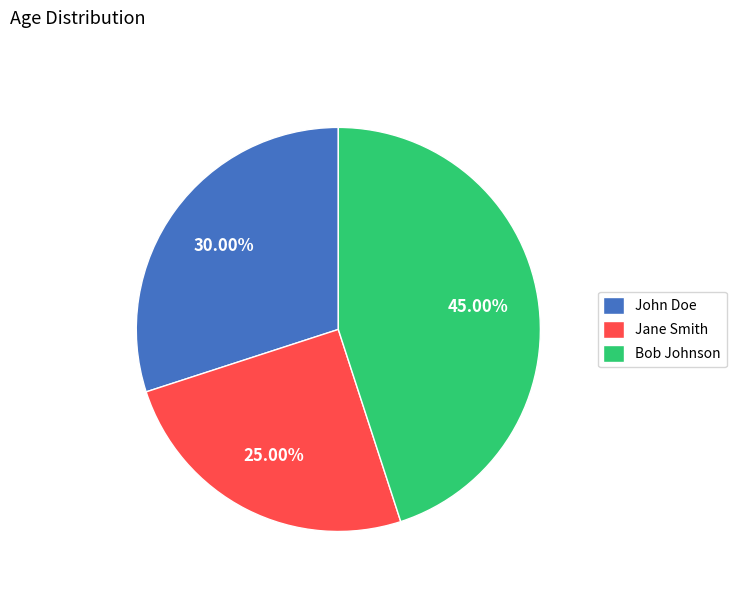

How many segments does this pie chart have?

3